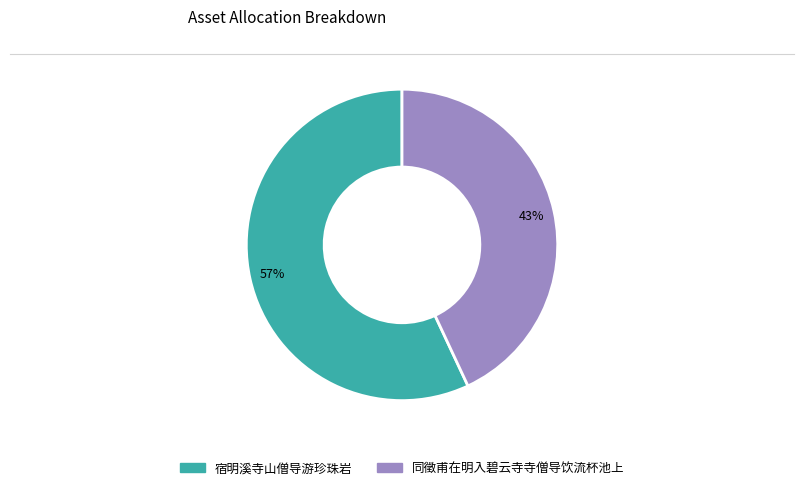

Is the sum of 同徵甫在明入碧云寺寺僧导饮流杯池上 and 宿明溪寺山僧导游珍珠岩 greater than half?

Yes